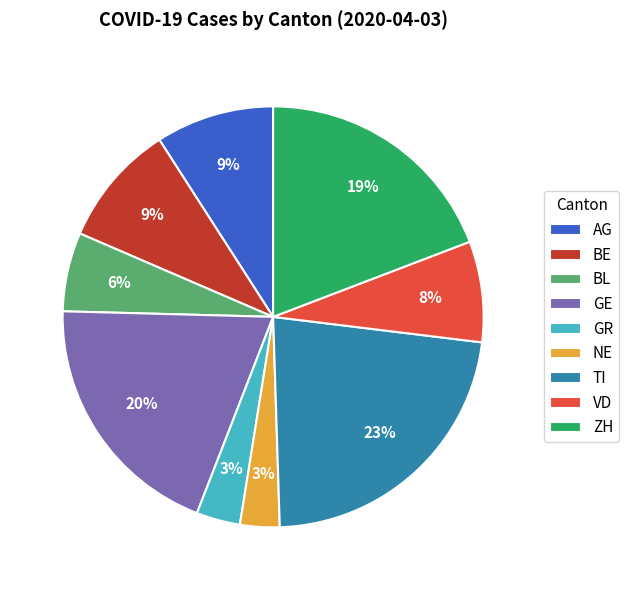

What is the largest slice in the pie chart?

TI